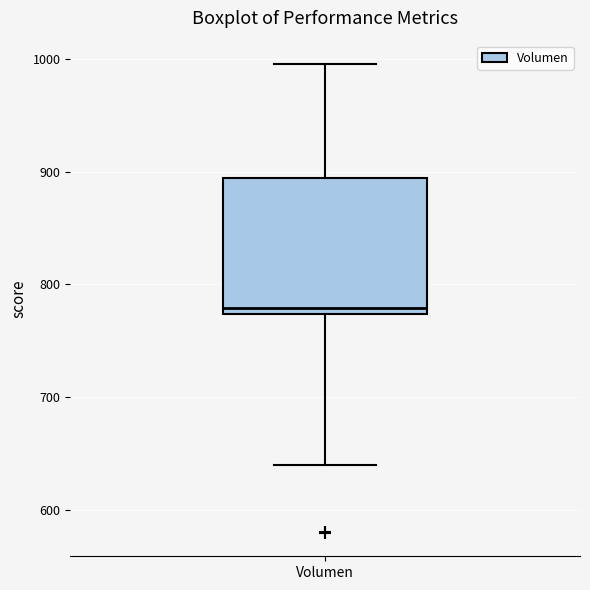

Read this box plot against the y-axis: the position of the median line, the range covered by the box, and the ends of both whiskers. The values are not printed on the chart, so give them approximately, as read against the axis.

median 780, box 770 to 890, whiskers 640 to 1000